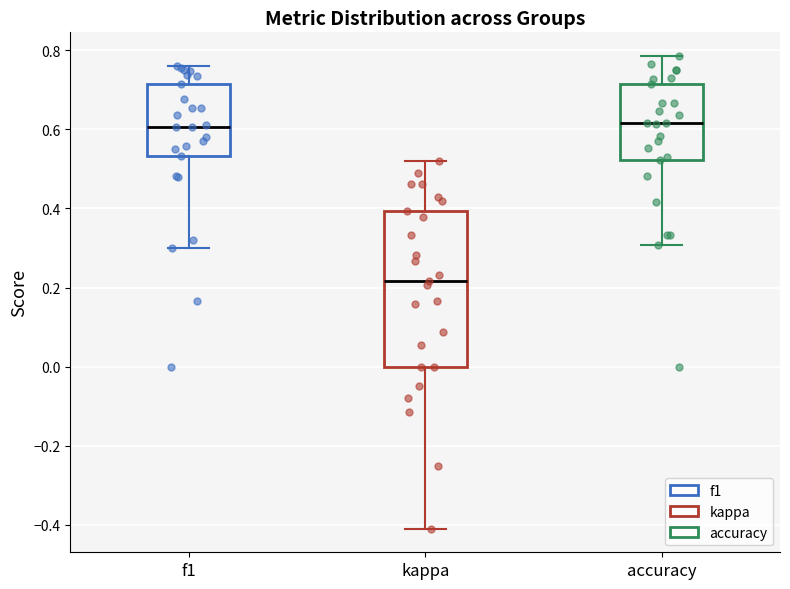

Which box's median line is the lowest?

kappa